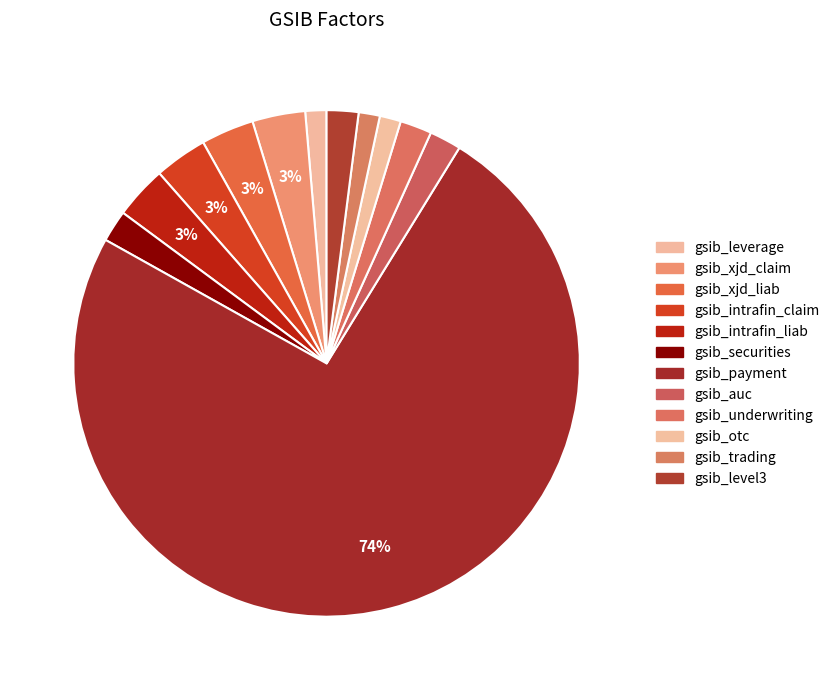

Is it true that gsib_xjd_liab is 1% of the pie?

False